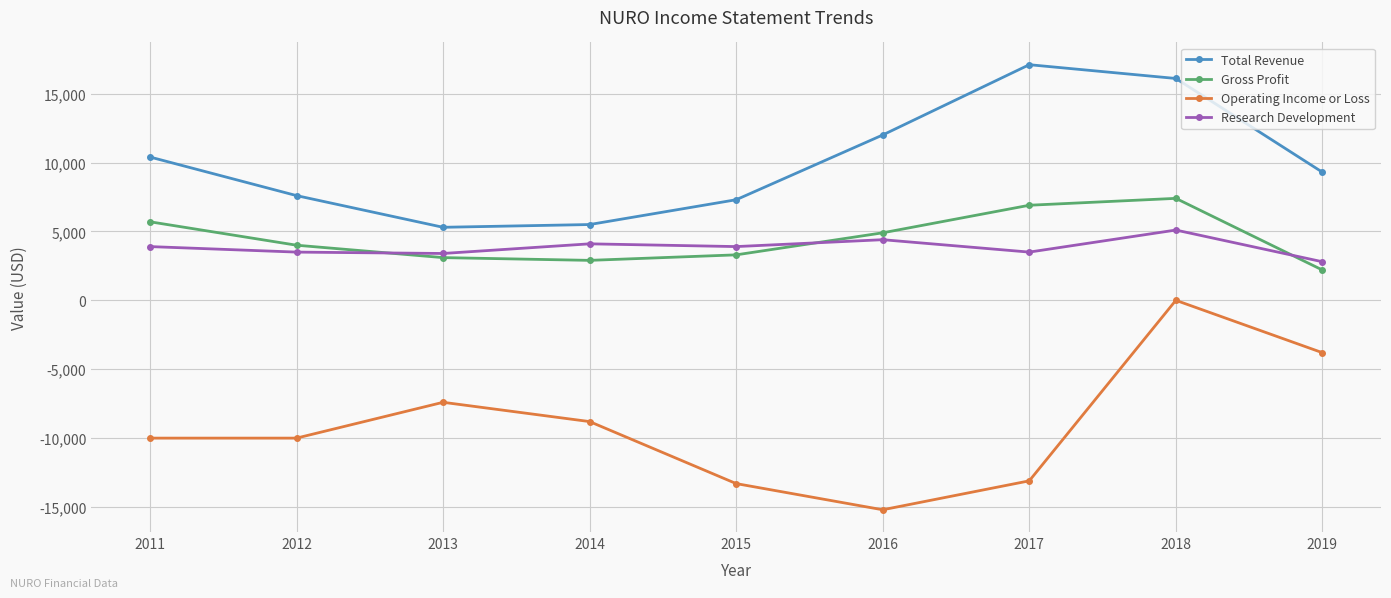

What is the sum of the Gross Profit values at 2011 and 2016?

10600